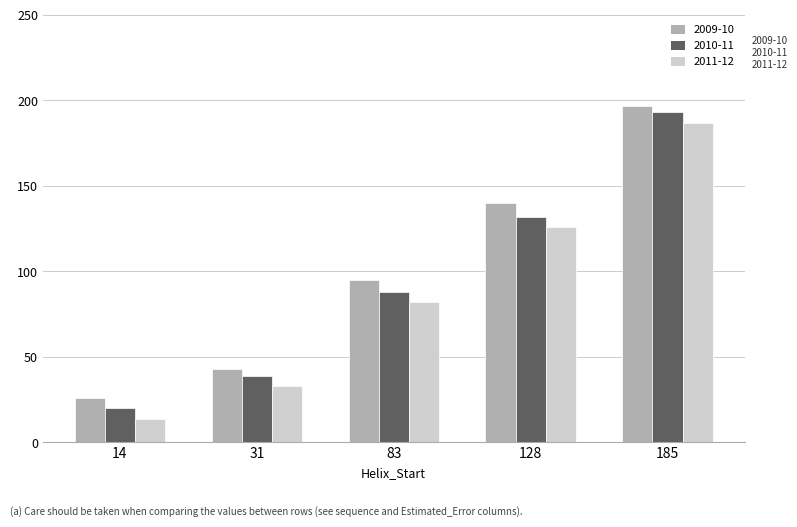

At which category is the sum across all series the highest?

185